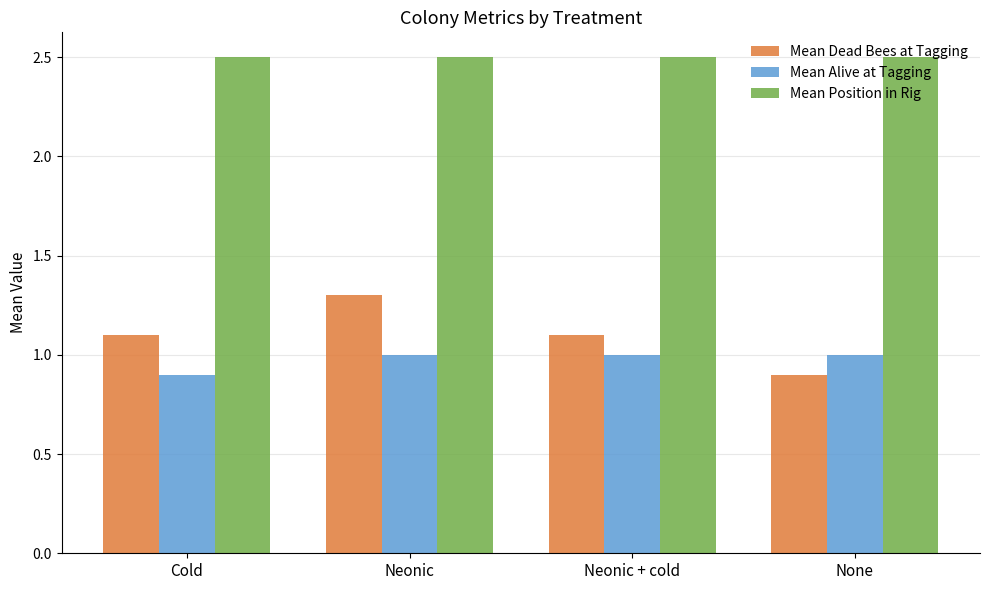

The Mean Alive at Tagging series shows 1.6 at Cold. True or false?

False